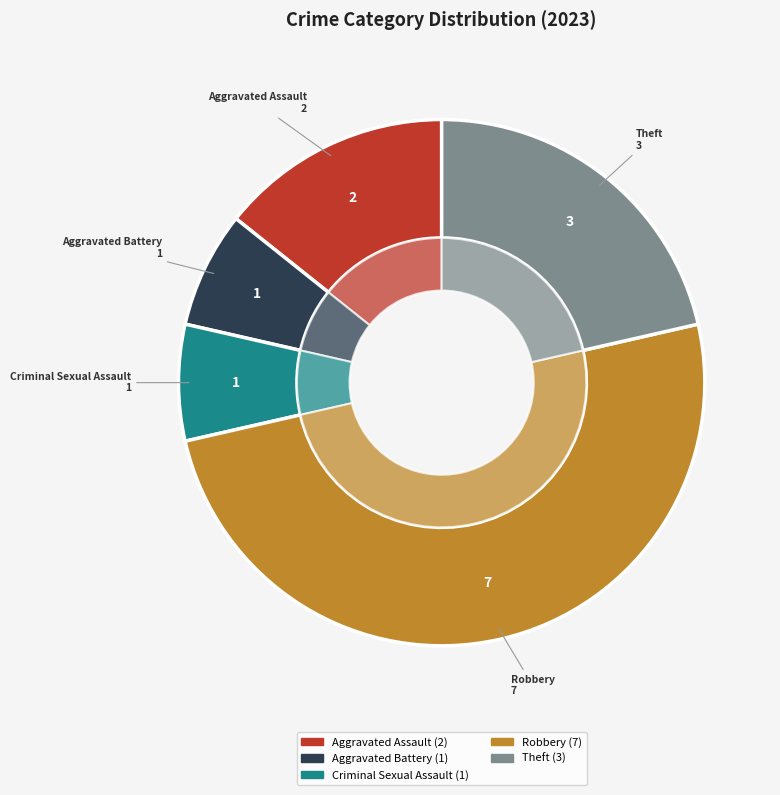

To the nearest percent, what portion does Aggravated Assault represent?

14%